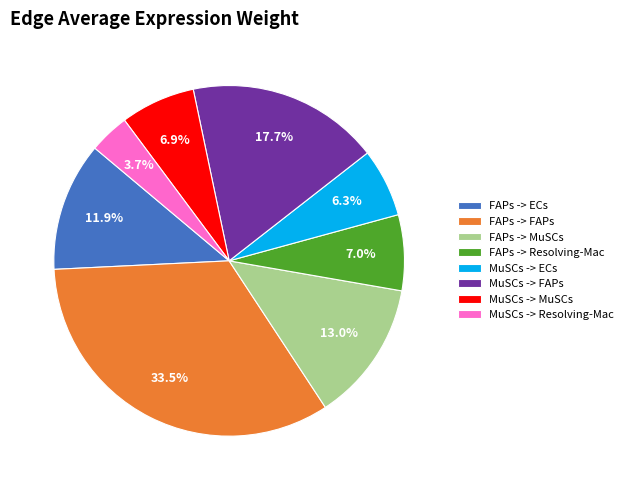

Combined, what portion of the pie is FAPs -> FAPs and MuSCs -> ECs?

39.8%